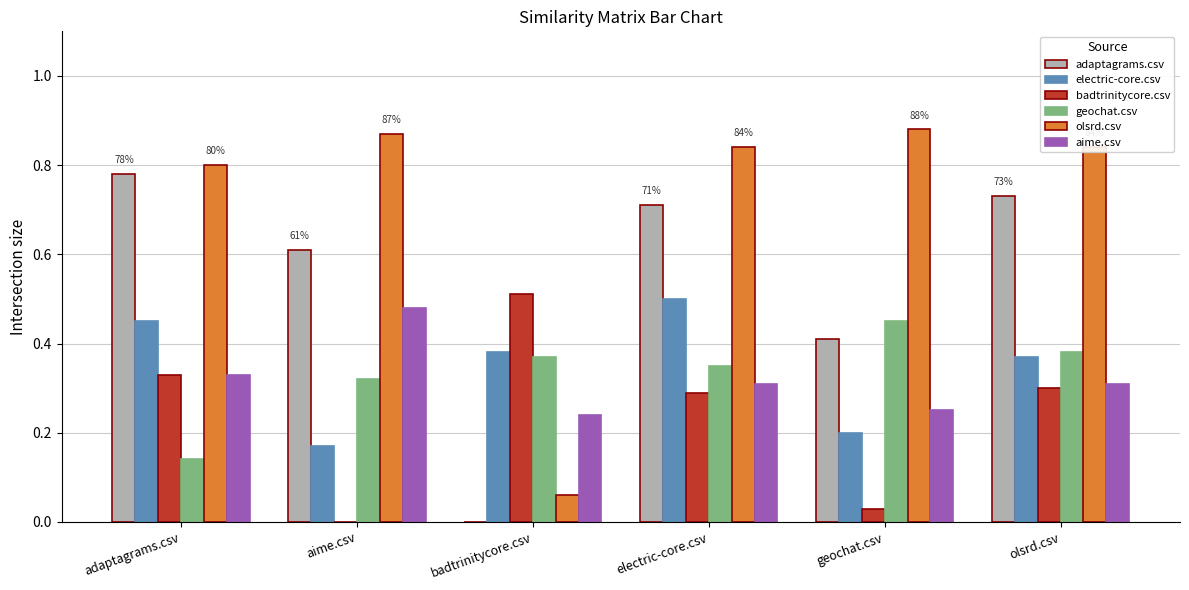

What is the total value across all series at electric-core.csv?

3.0